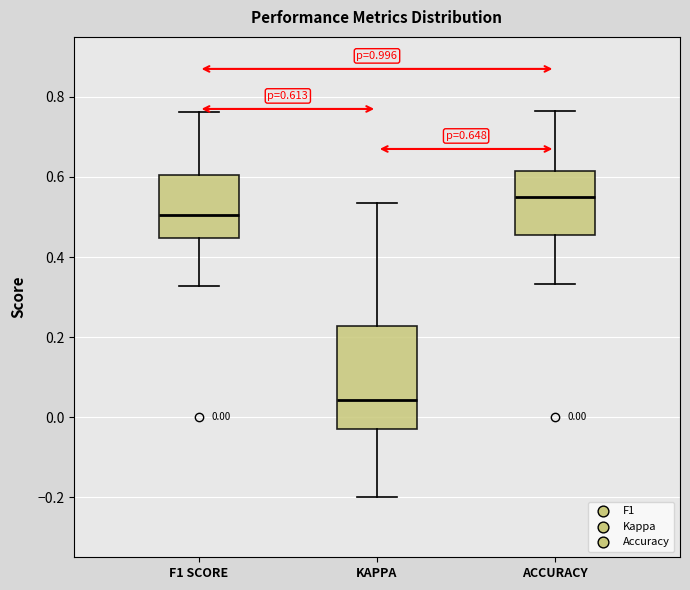

Which box's median line is the lowest?

KAPPA